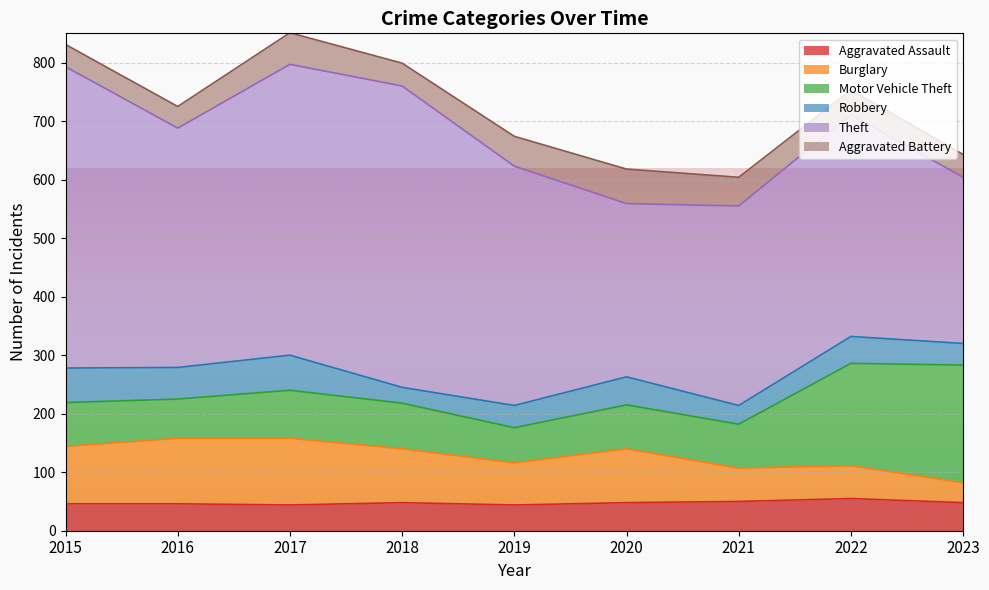

At which label does Aggravated Assault first exceed 48?

2021